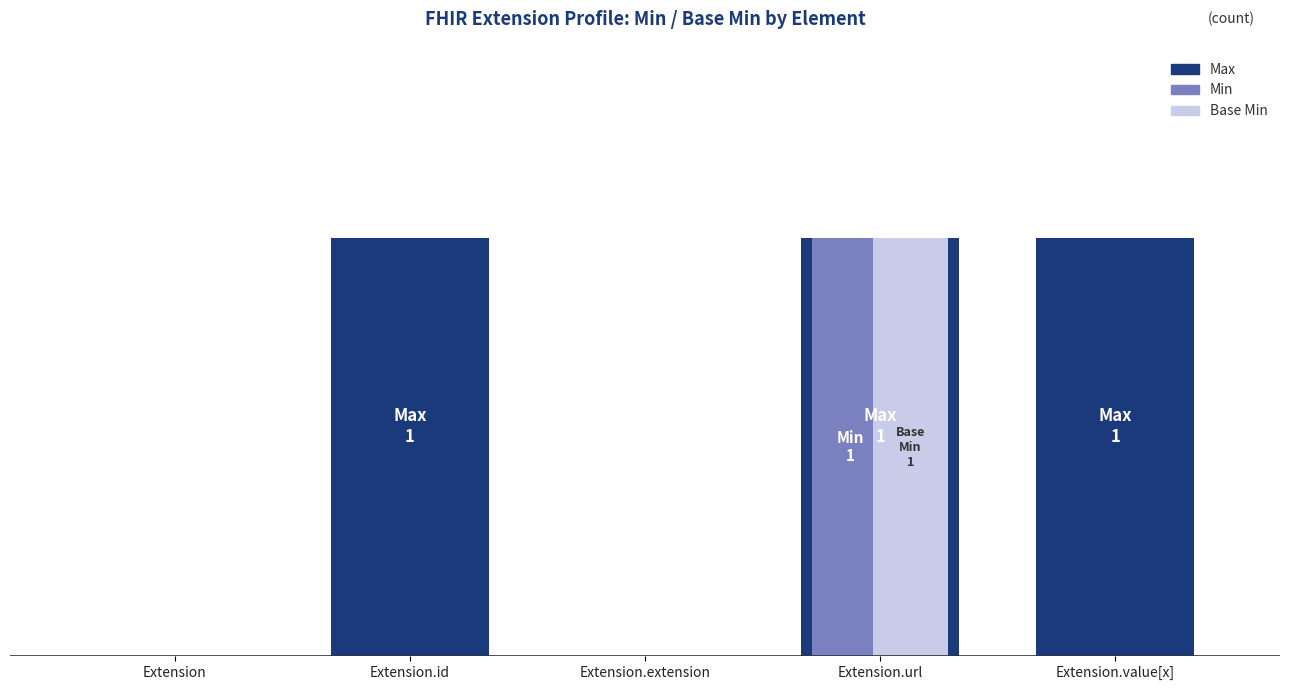

Is it true that Max equals 1 at Extension.value[x]?

True